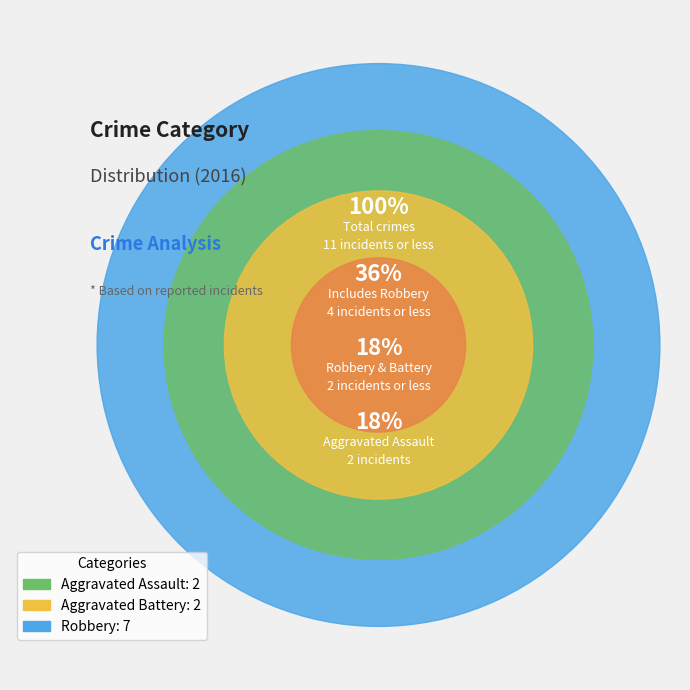

Do Aggravated Assault and Aggravated Battery together represent more than half of the pie?

No